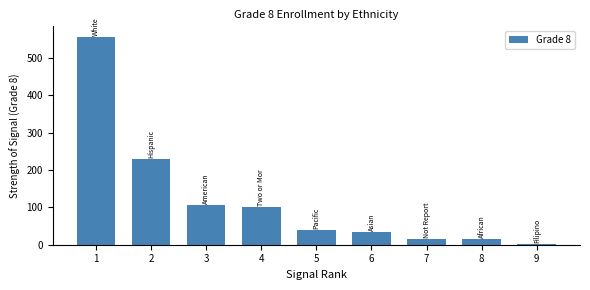

Are the bars horizontal?

No